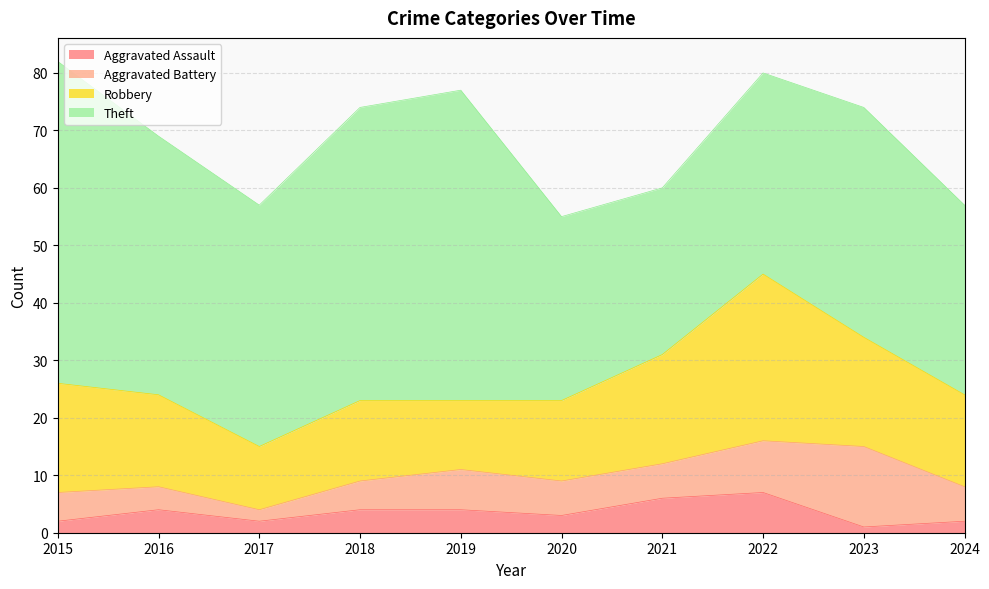

True or false: Aggravated Assault has more than 2 interior local peaks.

False